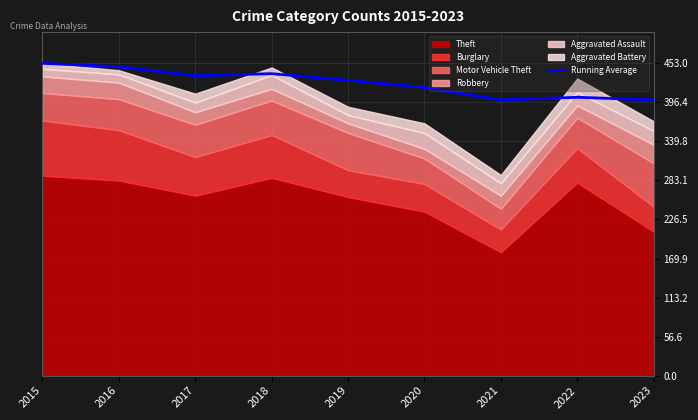

Reading left to right, transcribe all the data shown in this chart.

2015=453.0	2016=448.0	2017=435.0	2018=438.0	2019=428.4	2020=418.0	2021=399.9	2022=403.8	2023=399.9